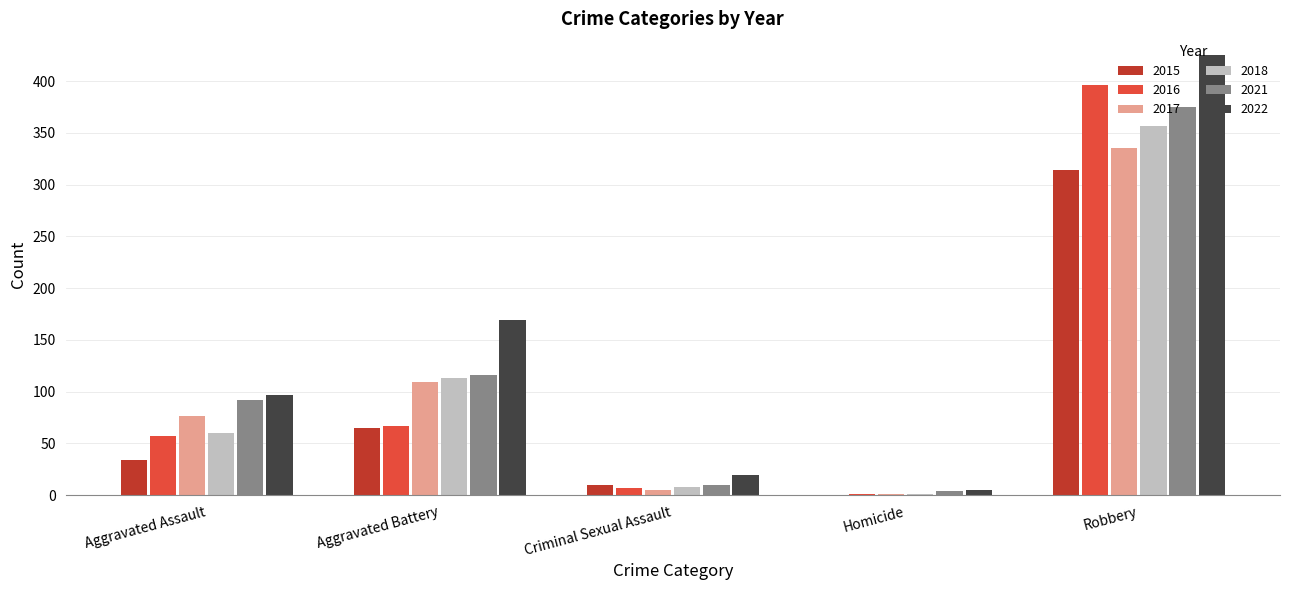

Is the value of 2016 at Aggravated Battery greater than the value of 2022 at Robbery?

No